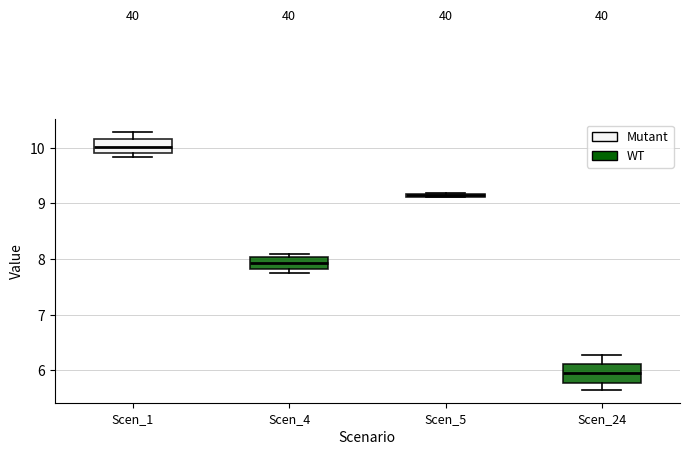

Which box has the lowest median line?

Scen_24